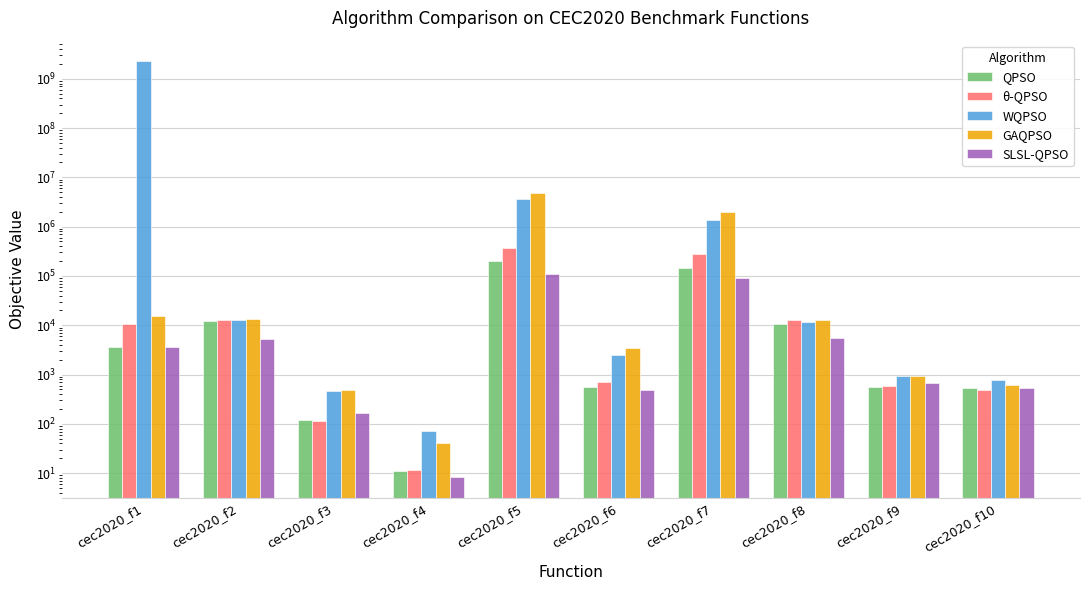

Rank the series at cec2020_f8 from lowest to highest value.

SLSL-QPSO, QPSO, WQPSO, GAQPSO, θ-QPSO